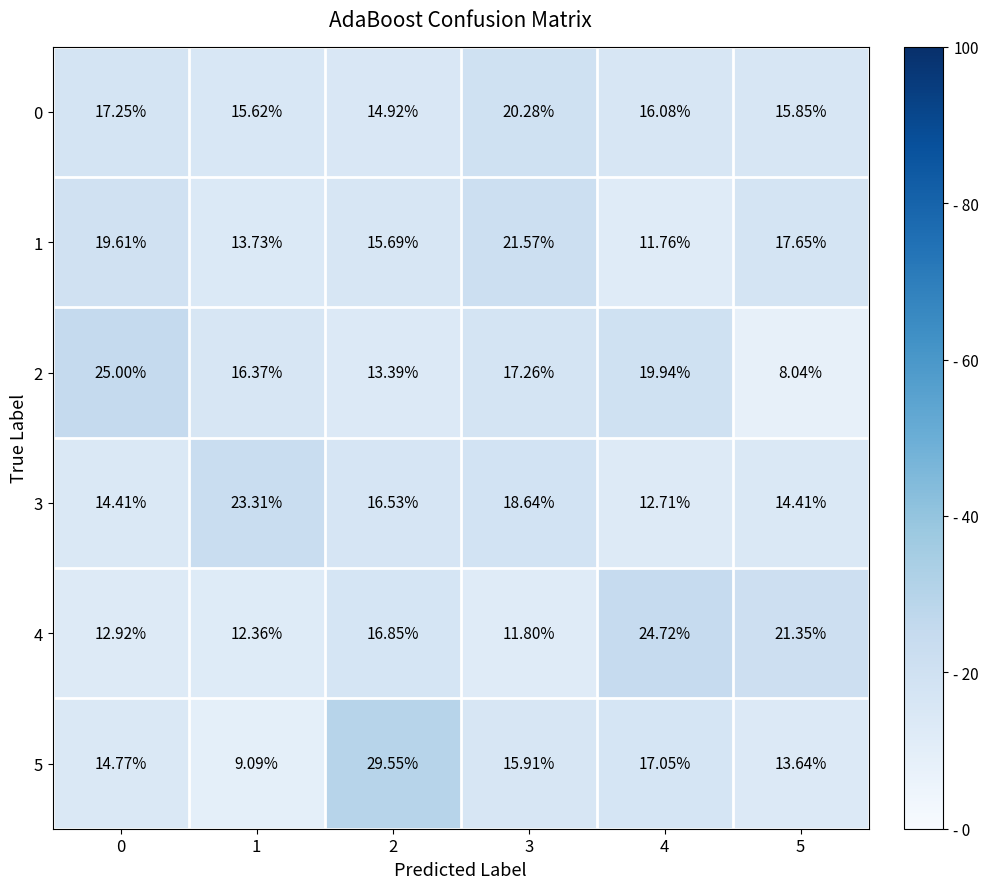

Is the value of 2 at 2 greater than the value of 3 at 2?

No